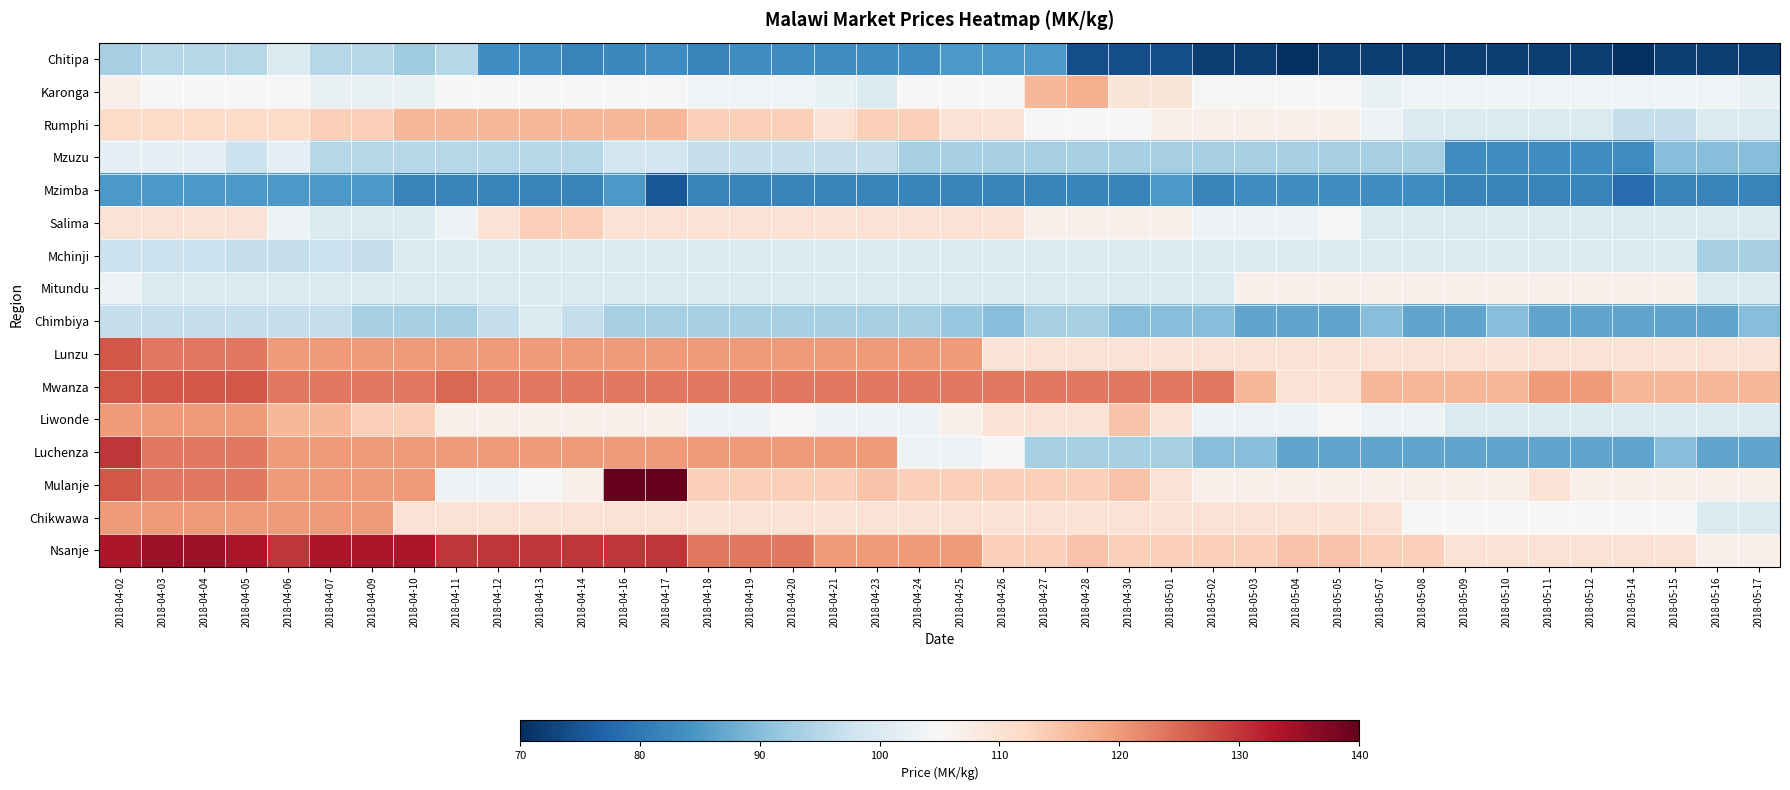

Which series has the largest range (max minus min)?

Luchenza